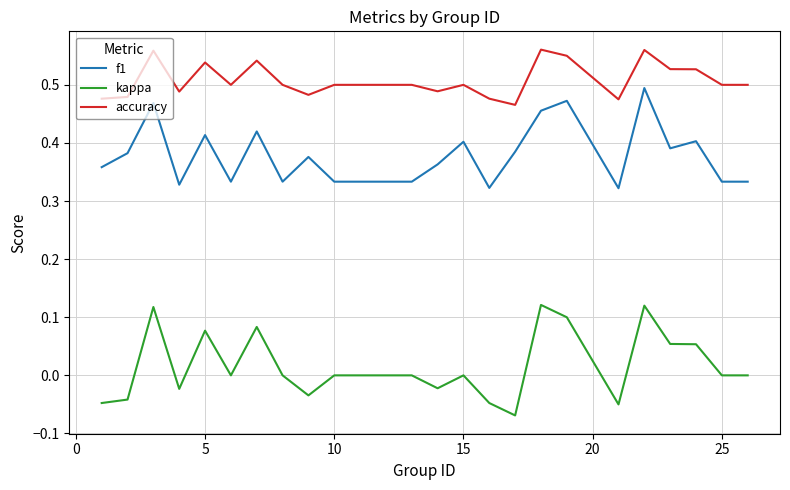

Which series has the largest total across all categories?

accuracy